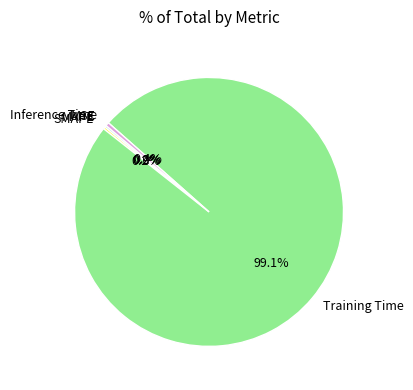

Which slice is the largest?

Training Time